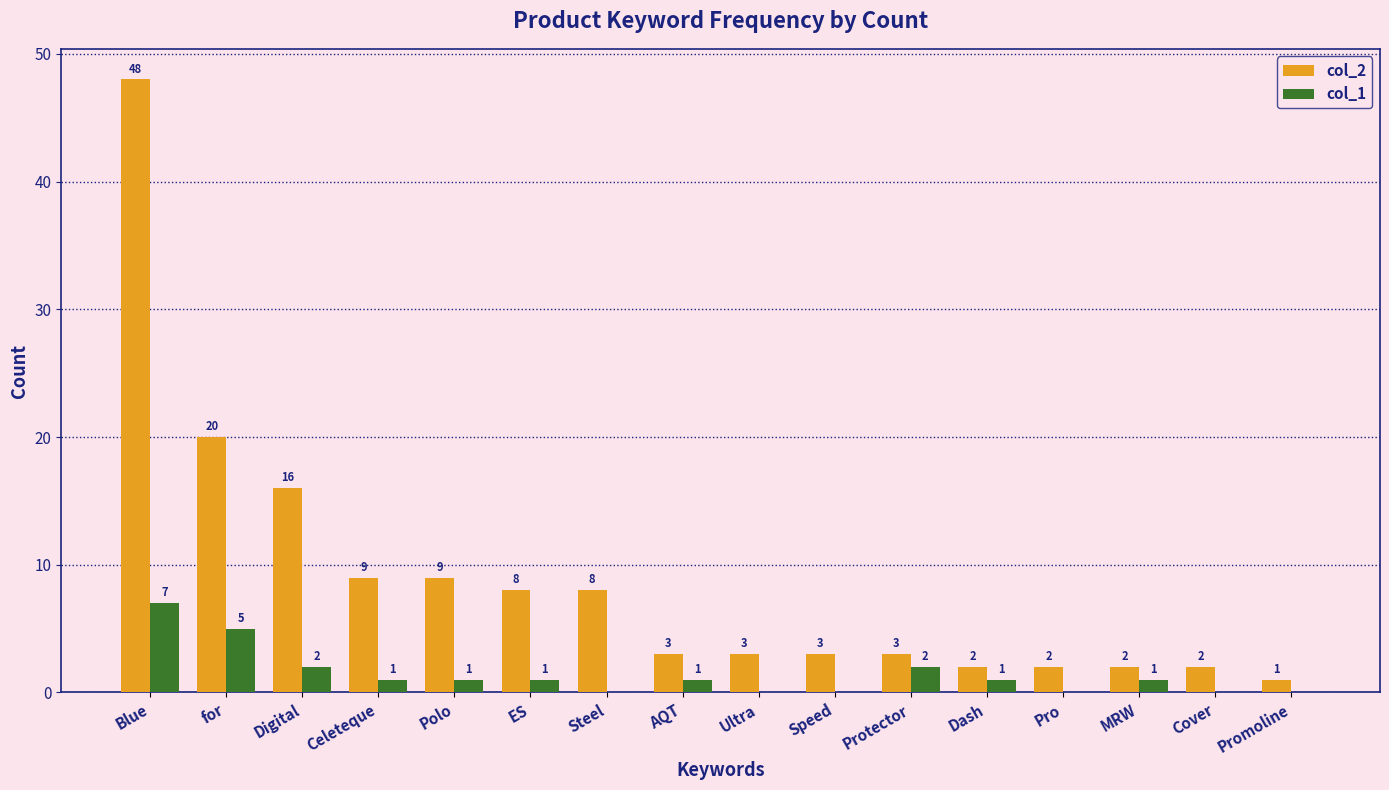

Is it true that col_2 equals 20 at for?

True